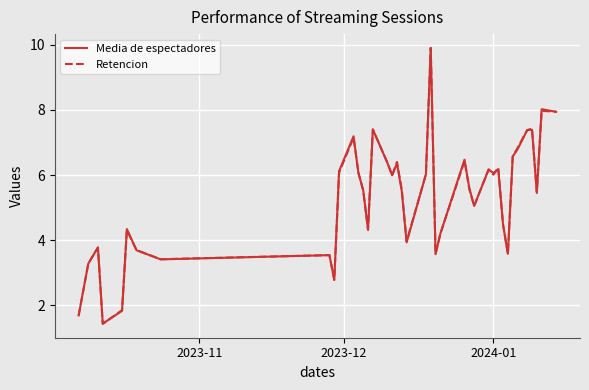

Which series has the largest range (max minus min)?

Retencion